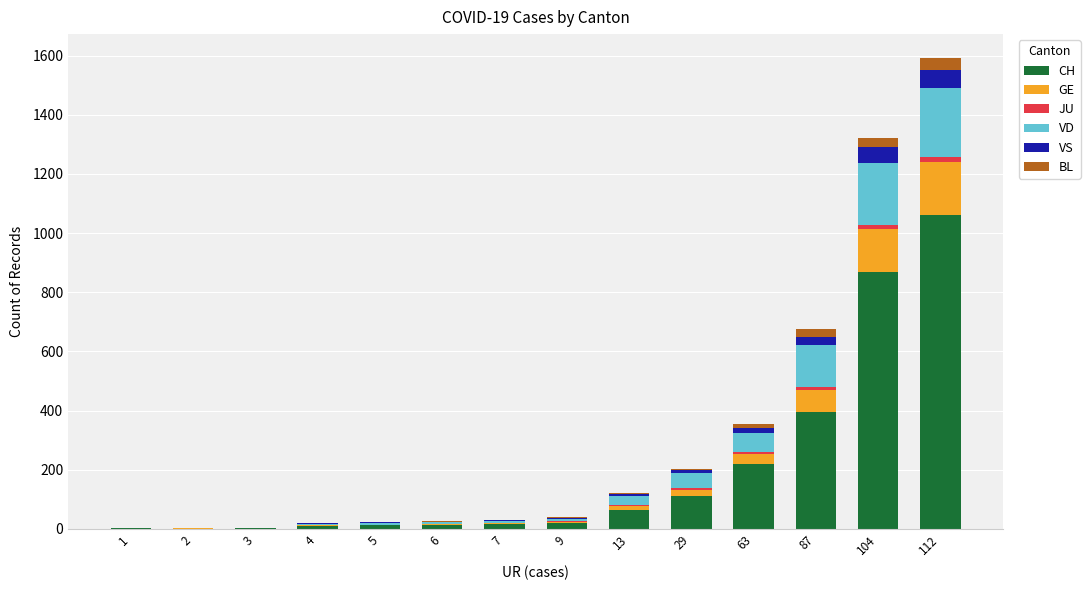

At which category is the sum across all series the highest?

112